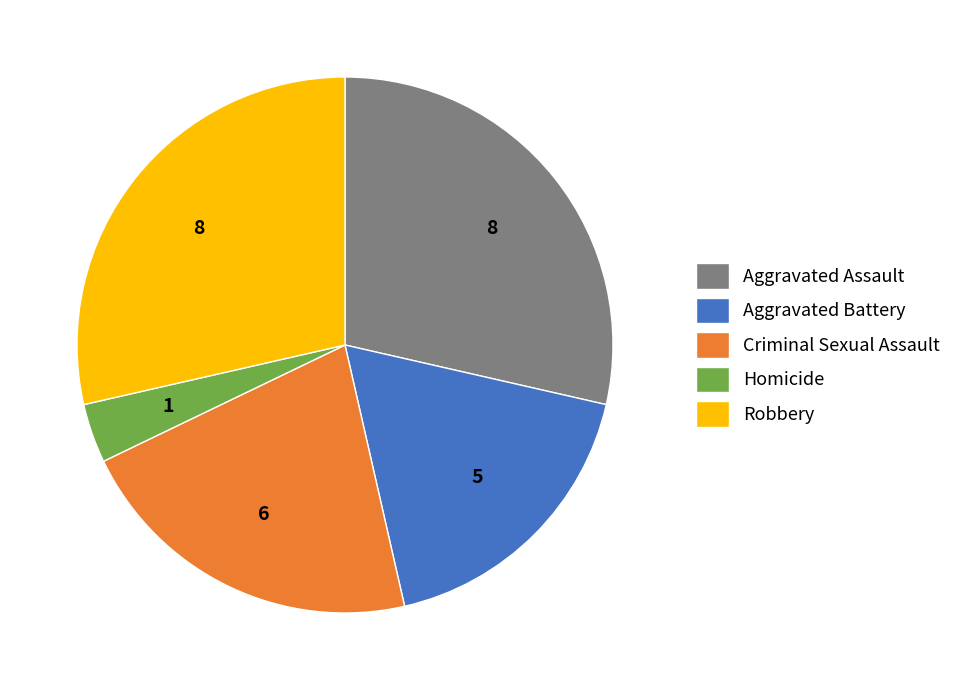

Is there a majority slice in this chart?

No